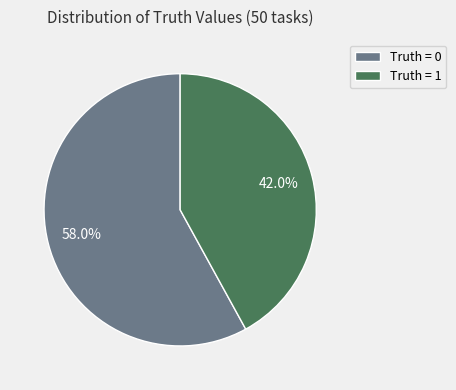

How many slices are in this pie chart?

2